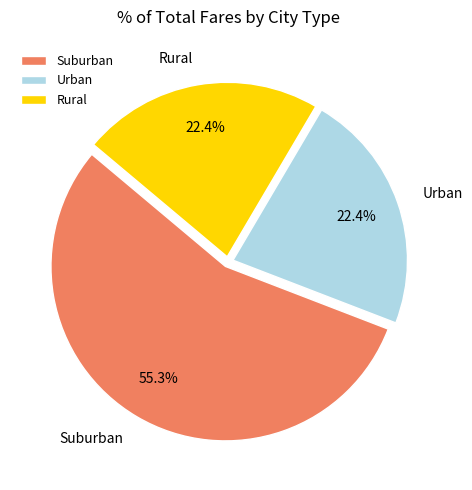

Is there any slice that represents more than half of the pie?

Yes